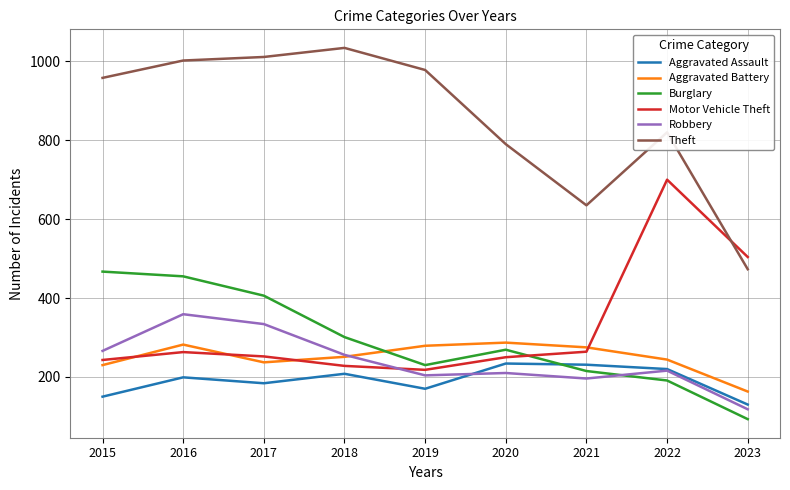

What is the difference between the highest and lowest values at 2017?

827